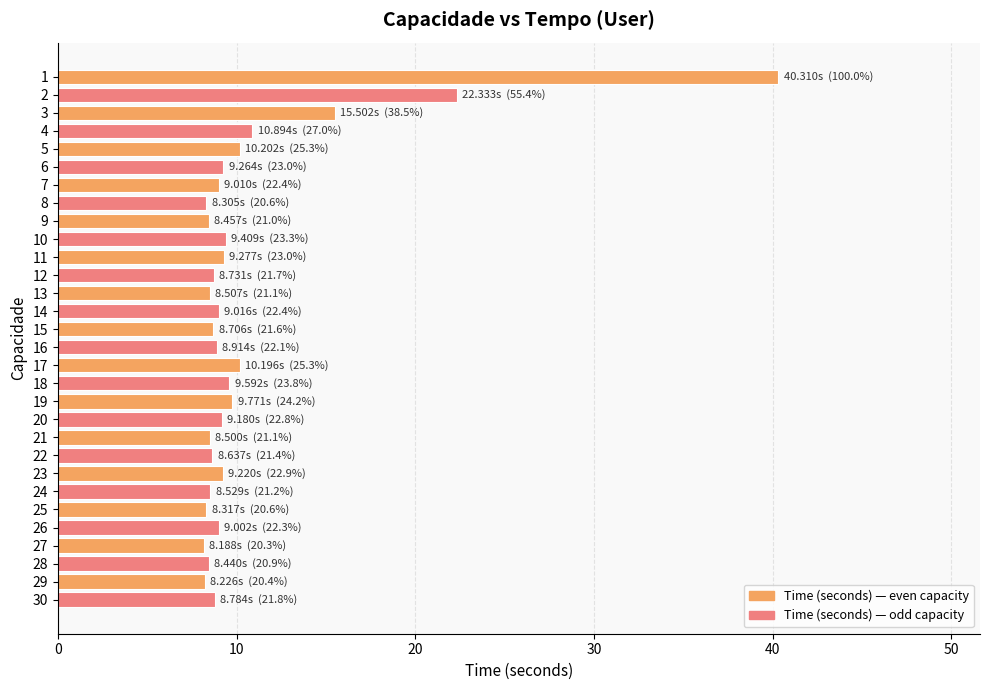

The value at 16 is 8.9. True or false?

True